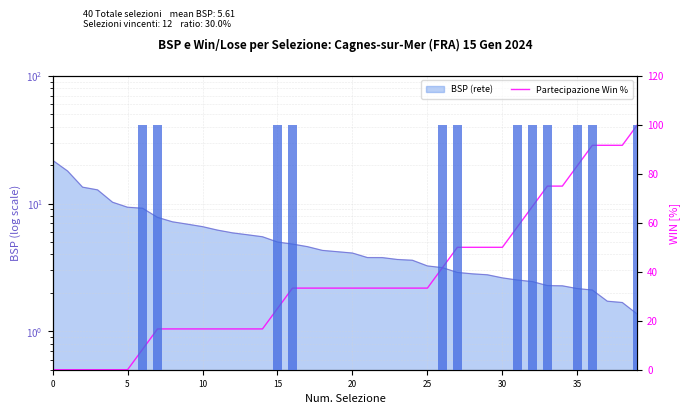

What is the label of the 16th bar from the right?

24